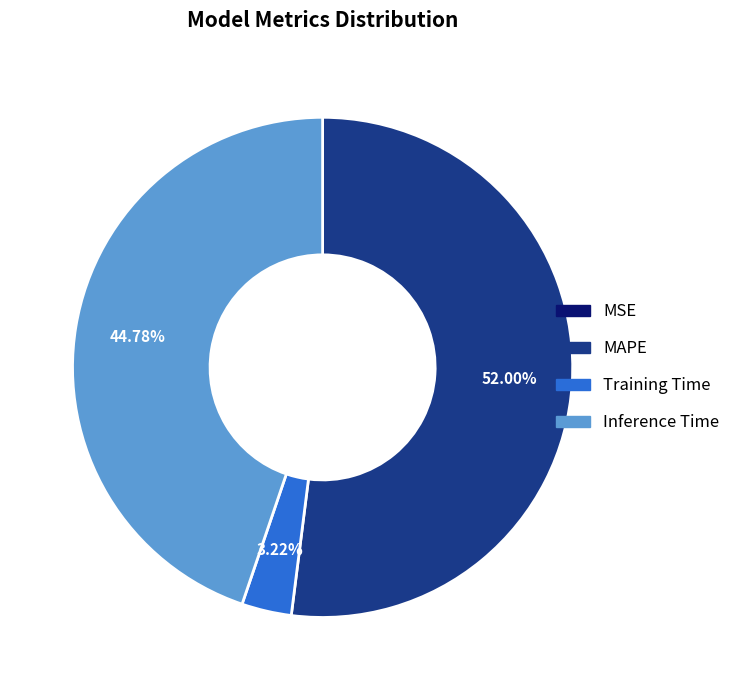

What percentage is the Inference Time slice, to the nearest percent?

45%